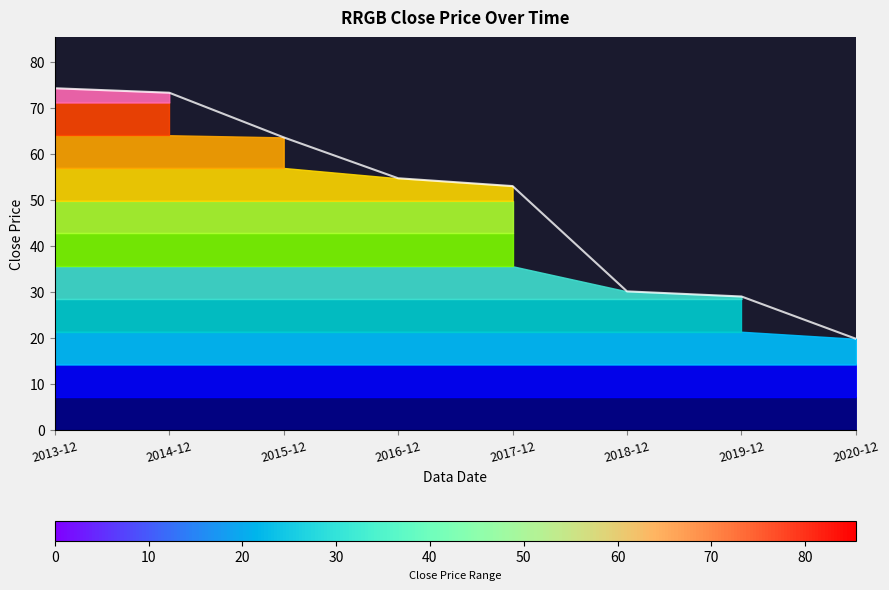

How many data points are above 54?

4